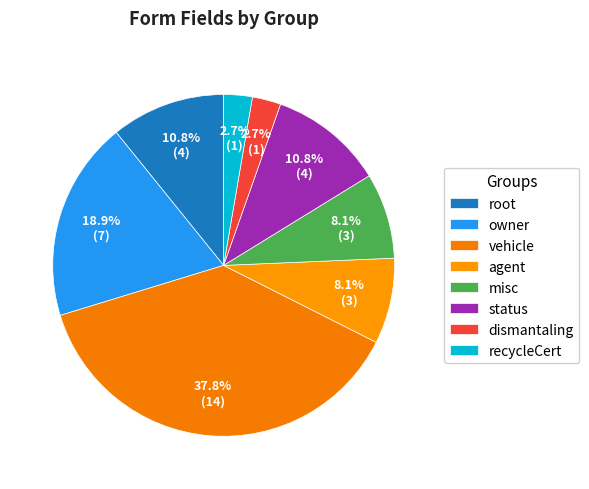

True or false: misc accounts for 25% of the total.

False